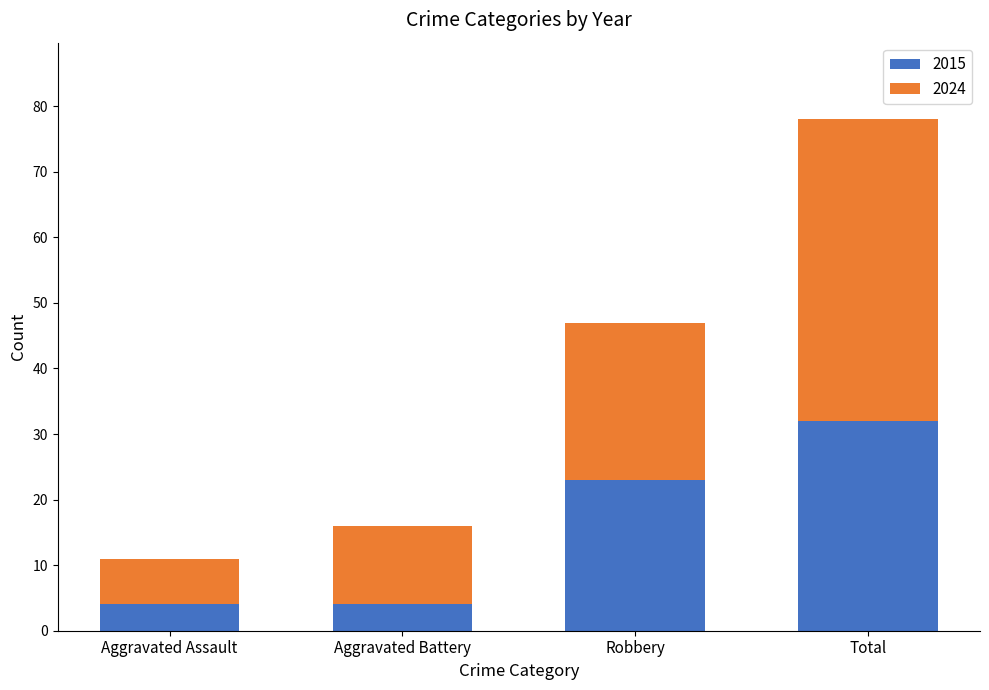

What is the difference between the second highest and minimum values in the 2015 series?

19